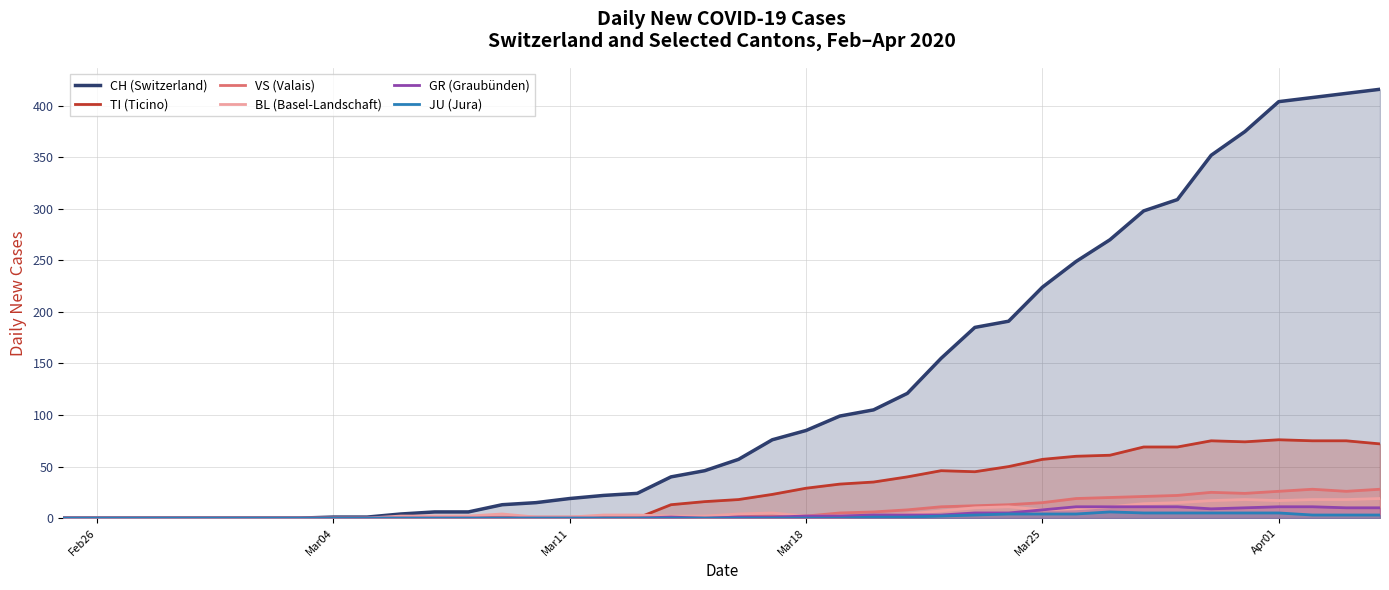

Which series has the widest spread of values?

CH (Switzerland)